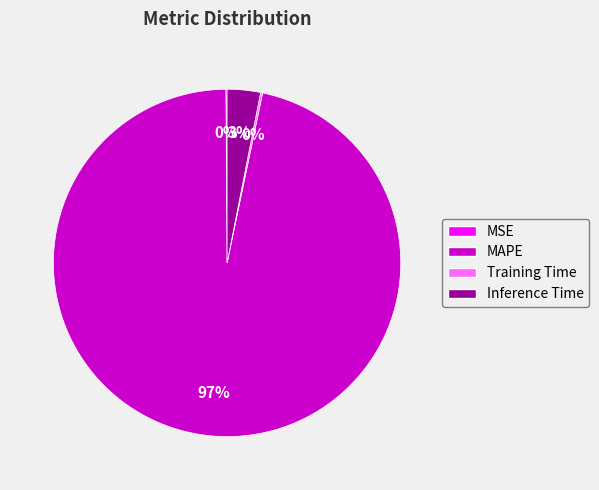

What is the largest slice in the pie chart?

MAPE